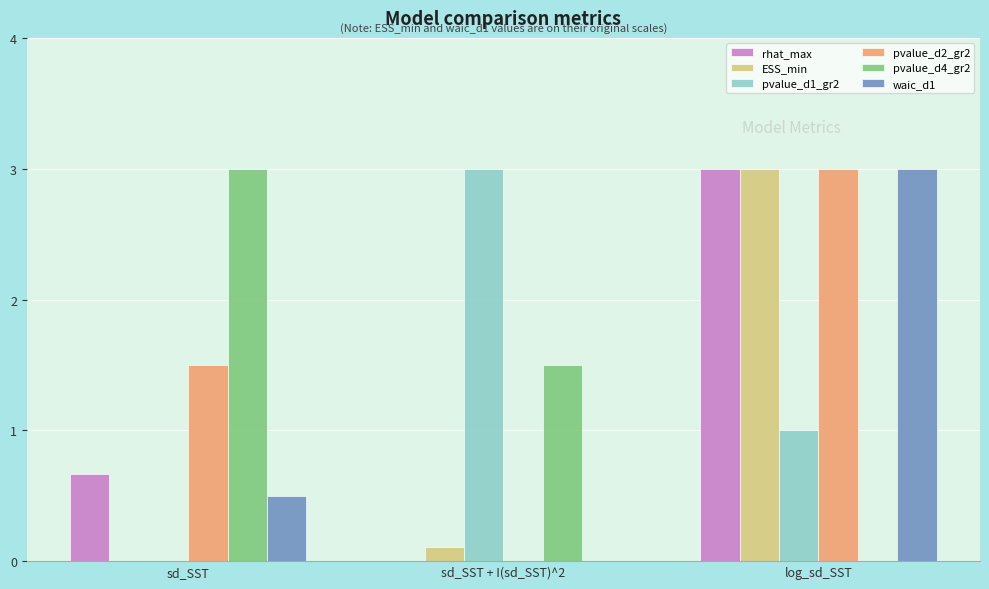

Are the bars grouped side by side (vs. stacked)?

Yes